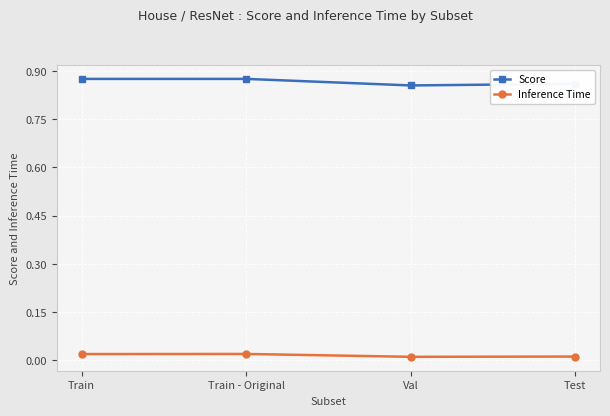

What position from the left is Train?

1